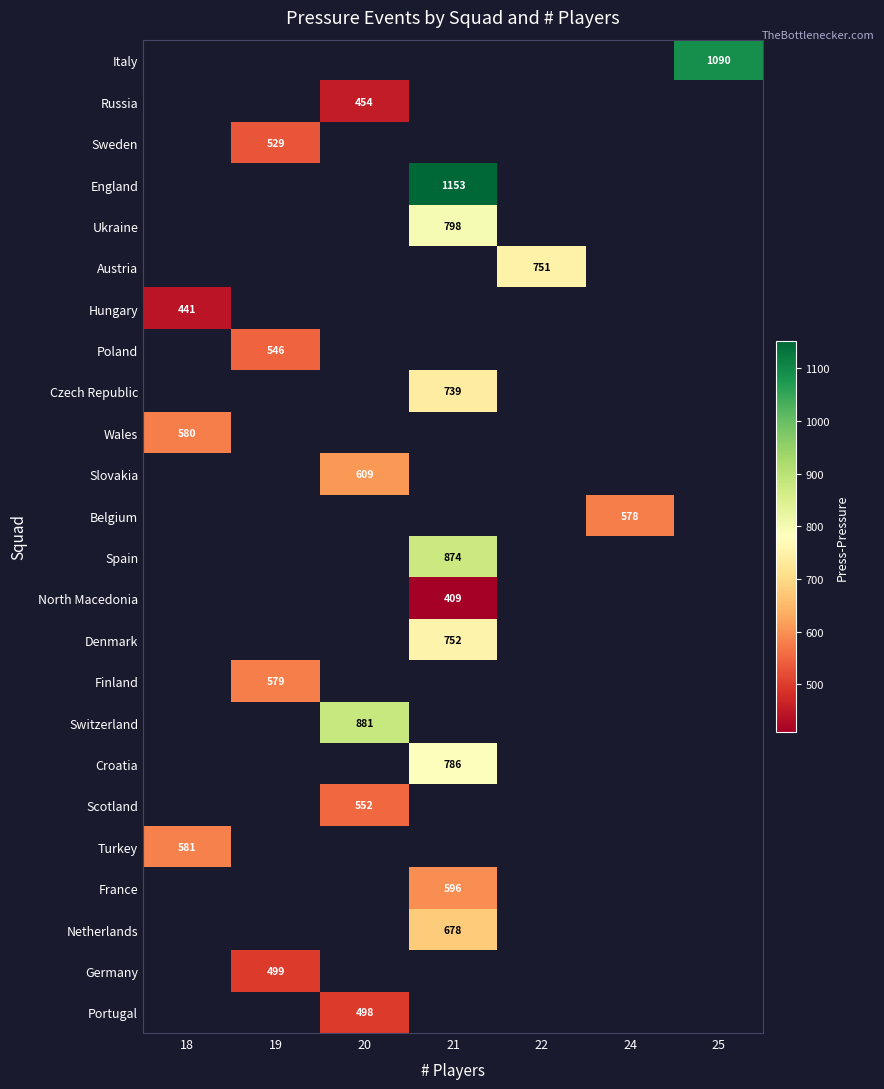

Between 18 and 19, which is larger?

19